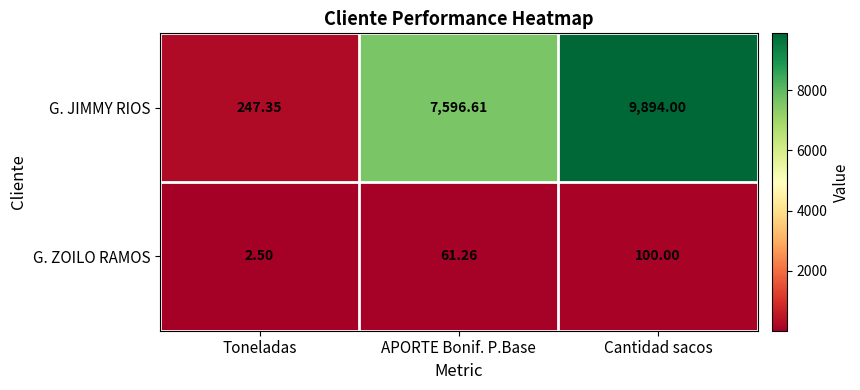

Count the number of data series in this chart.

2